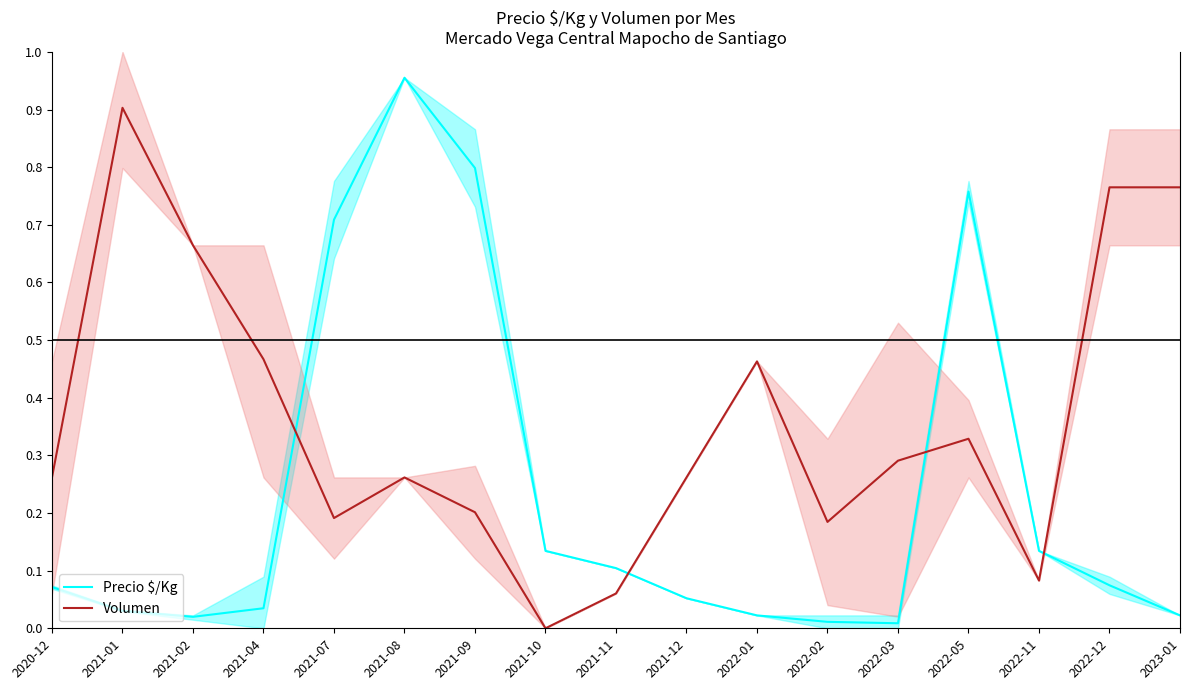

What is the difference between the Volumen values at 2020-12 and 2021-01?

0.6